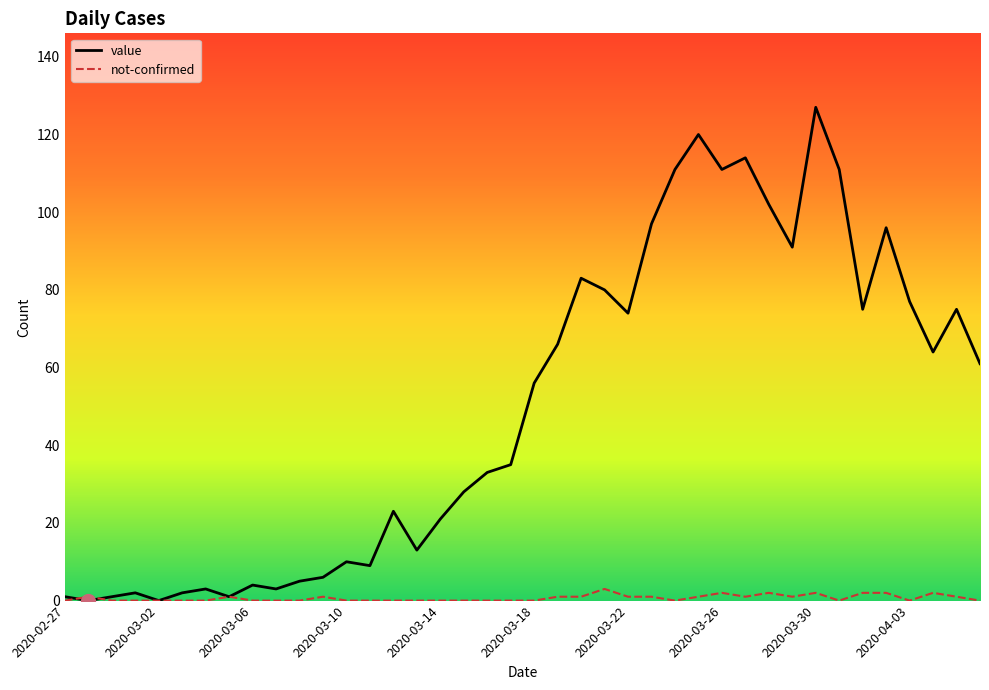

What is the difference between the maximum and minimum values in the not-confirmed series?

3